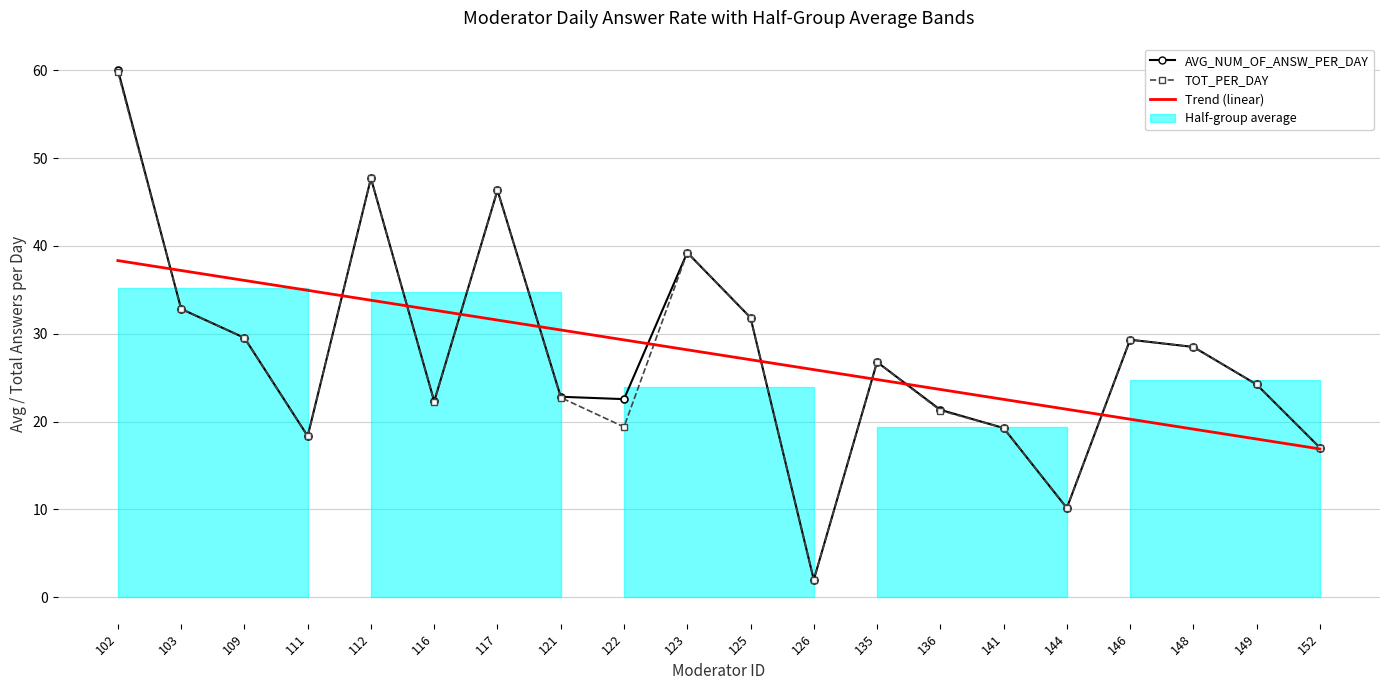

Is it true that AVG_NUM_OF_ANSW_PER_DAY equals 24.8 at 123?

False